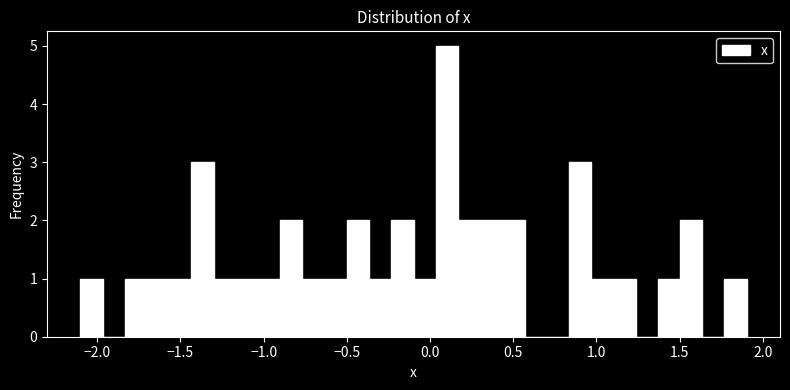

Read against the x-axis, roughly where is the centre of the tallest bar?

0.10